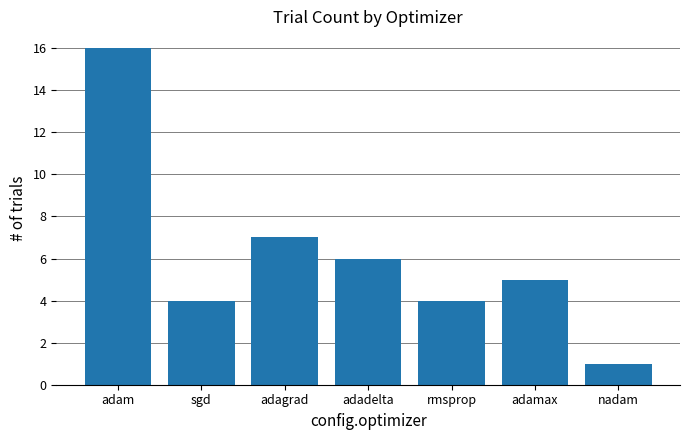

Is it true that the value at sgd is 4?

True